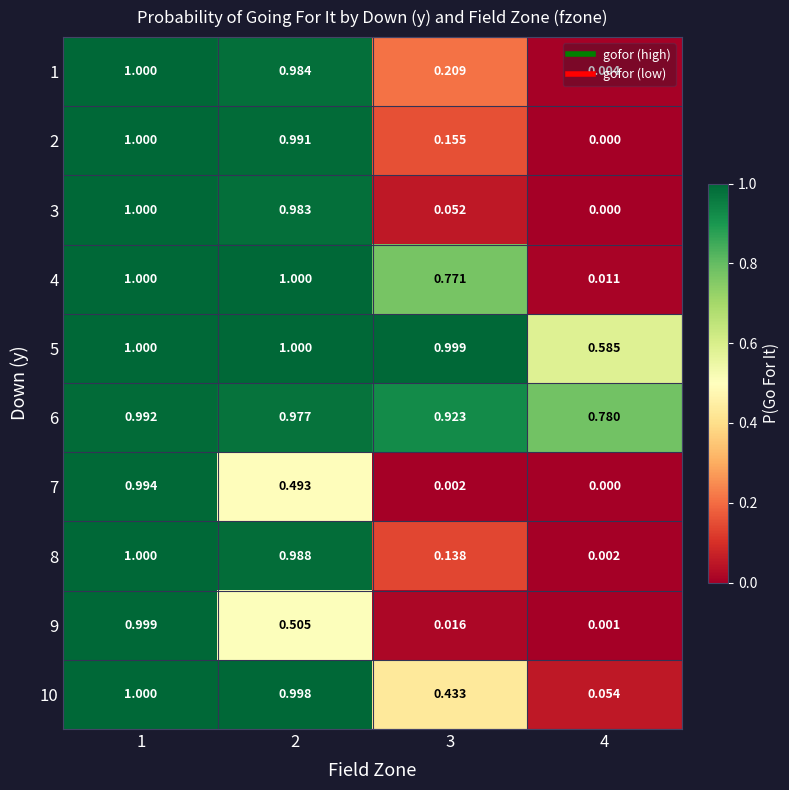

Is the value of 2 at 4 greater than the value of 9 at 1?

No